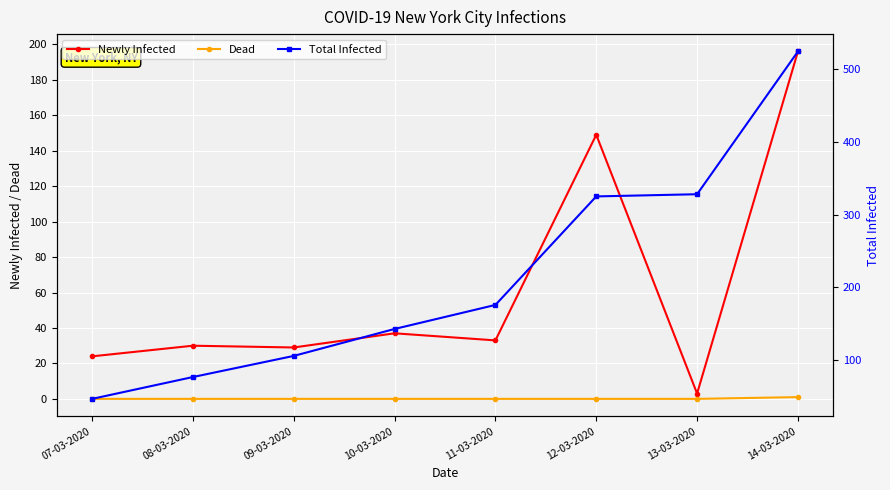

Which label corresponds to the largest value in the chart?

14-03-2020